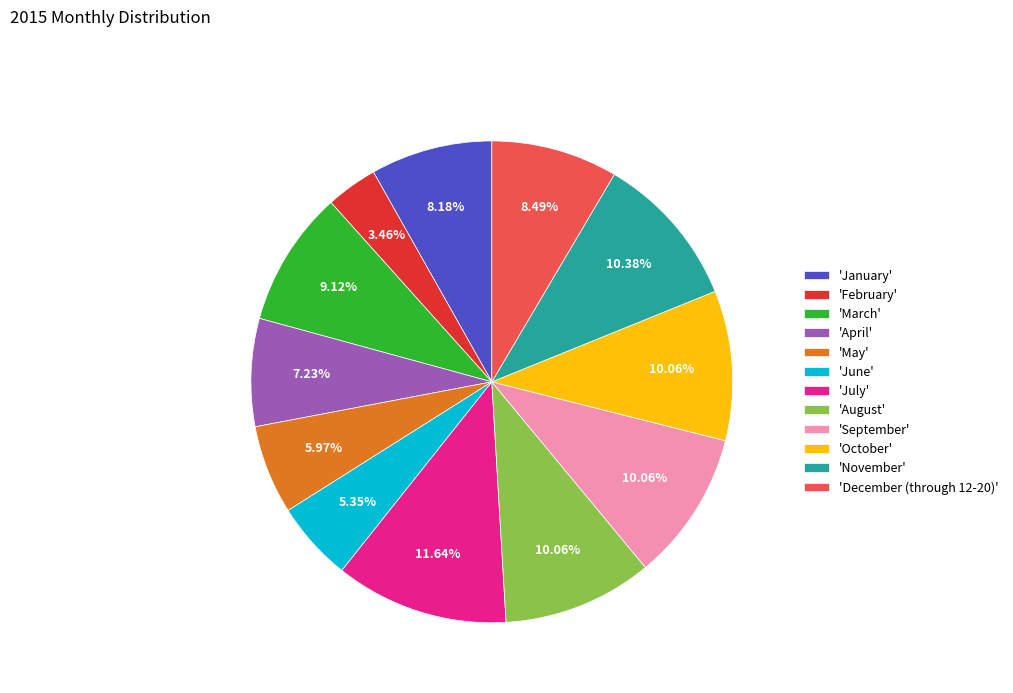

Between 'September' and 'July', which is larger?

'July'